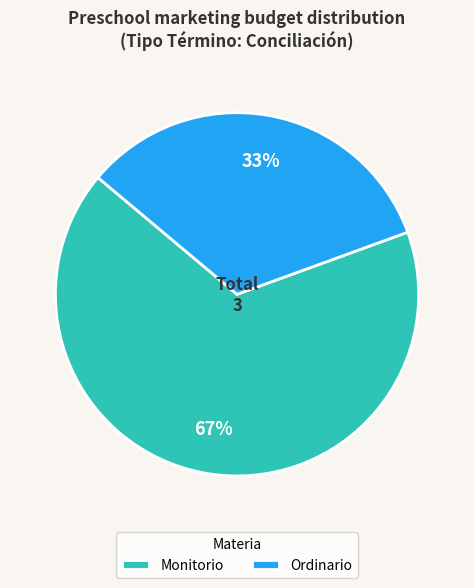

Count the number of slices in the pie.

2